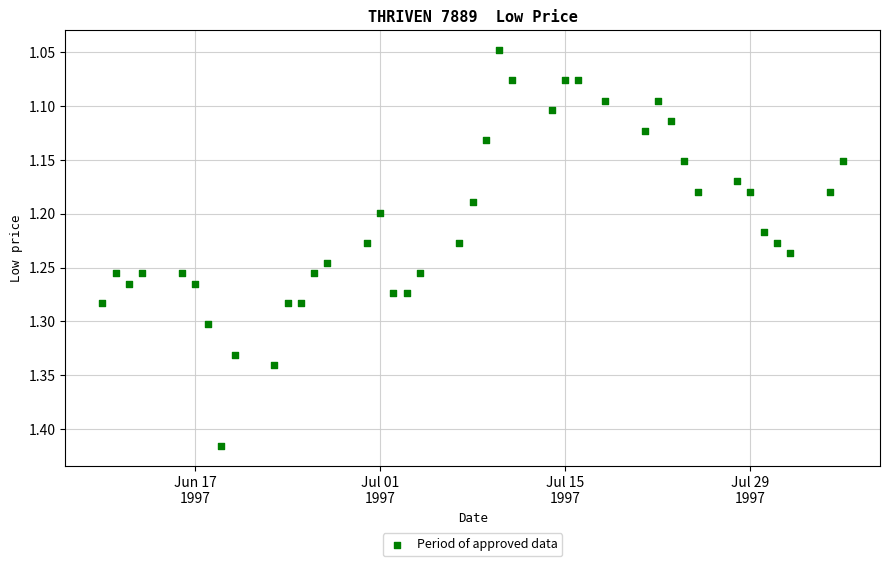

What is the range of X values (max minus min)?

56.0